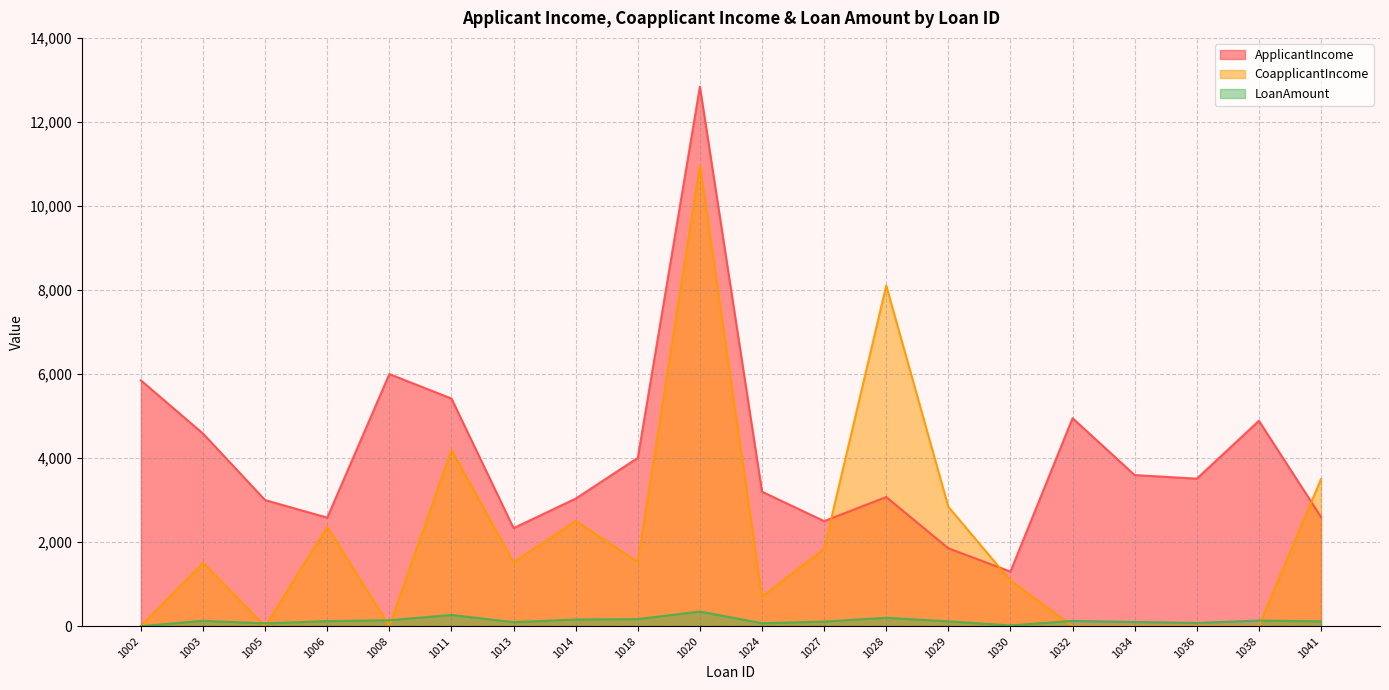

What is the difference between the LoanAmount values at 1005 and 1034?

34